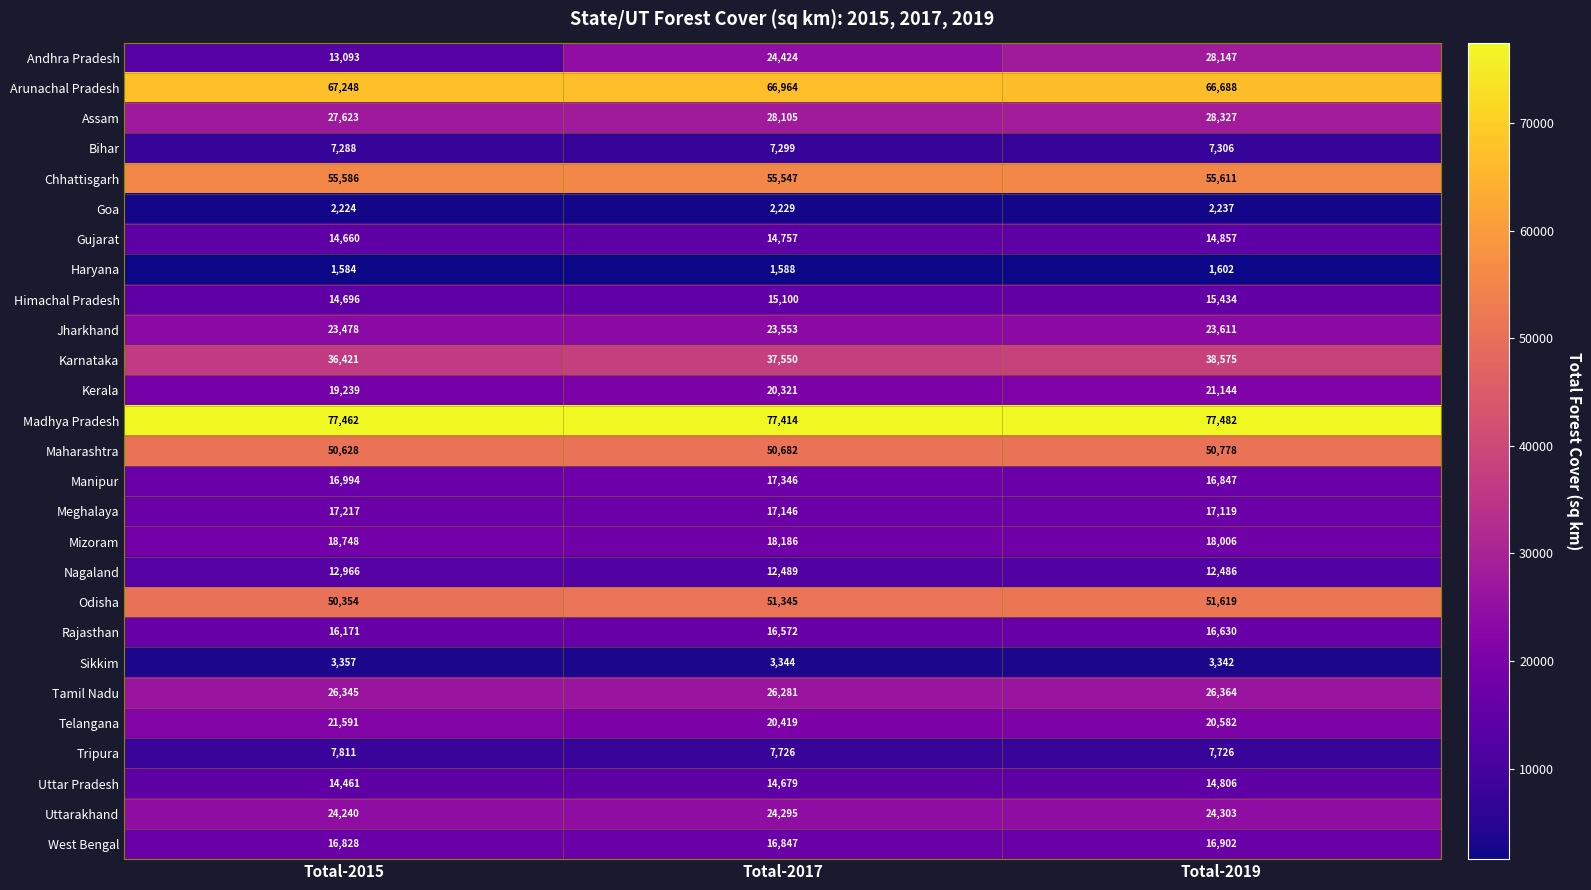

Is the value of Chhattisgarh at Total-2015 greater than the value of Uttarakhand at Total-2017?

Yes